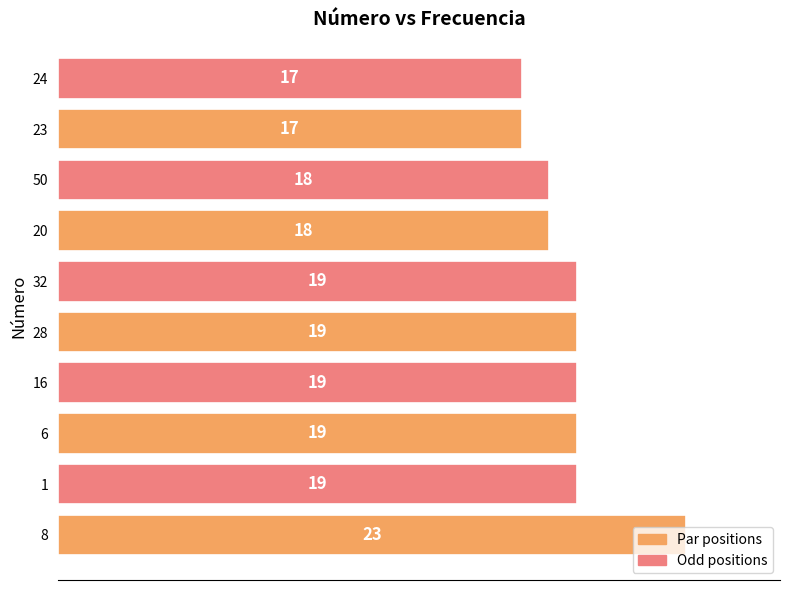

Is it true that the value at 20 is 8?

False